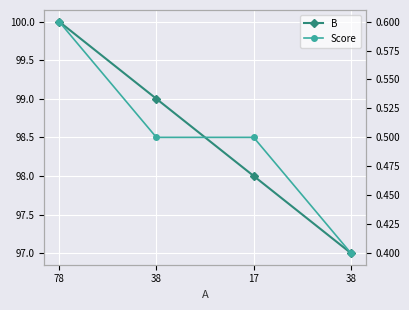

What is the minimum value for Score?

0.4